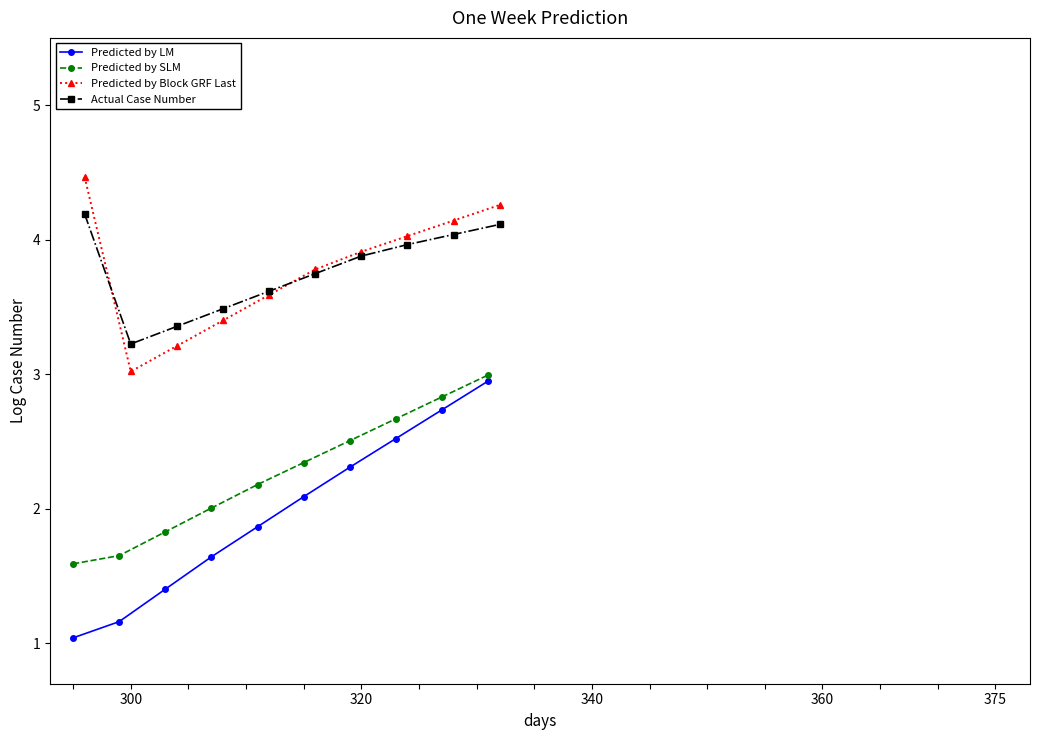

What is the value of the Predicted by LM point at the 8th from the left?

2.5